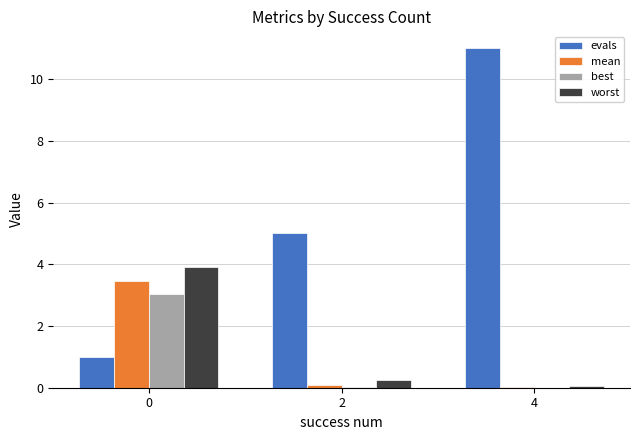

Does the chart contain stacked bars?

No